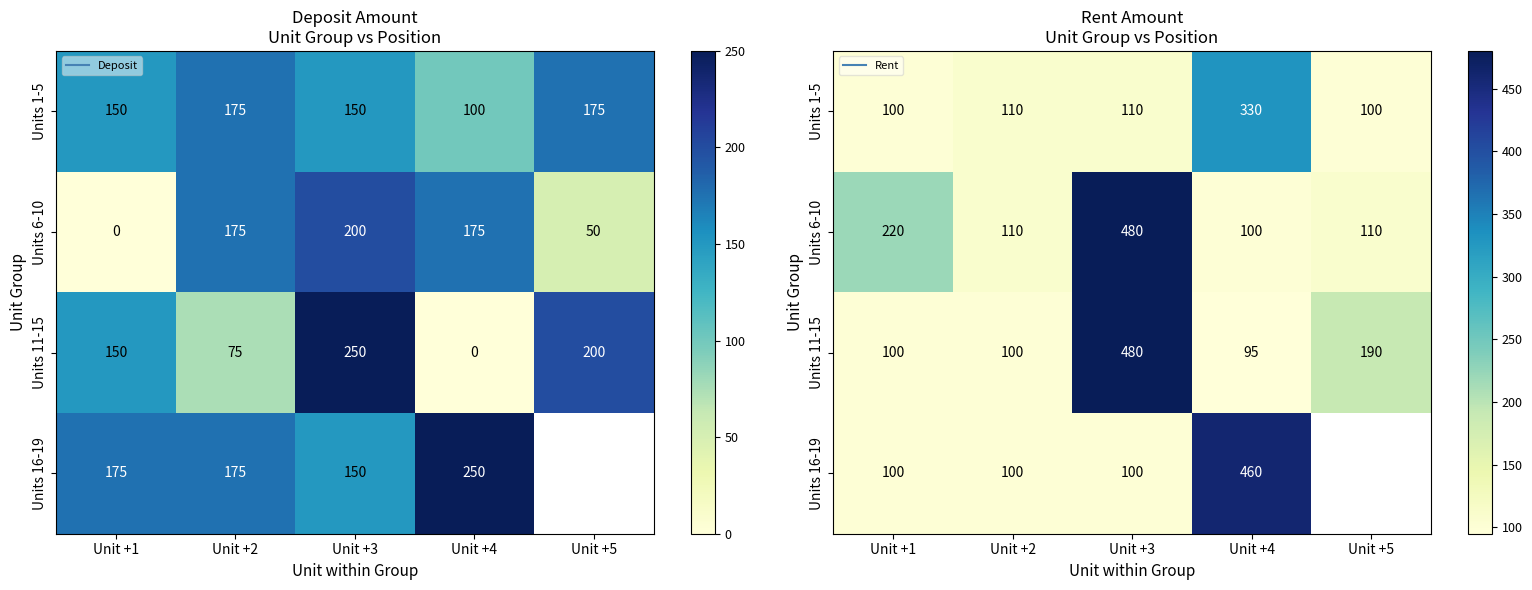

The Units 6-10 series shows 42.5 at Unit +2. True or false?

False